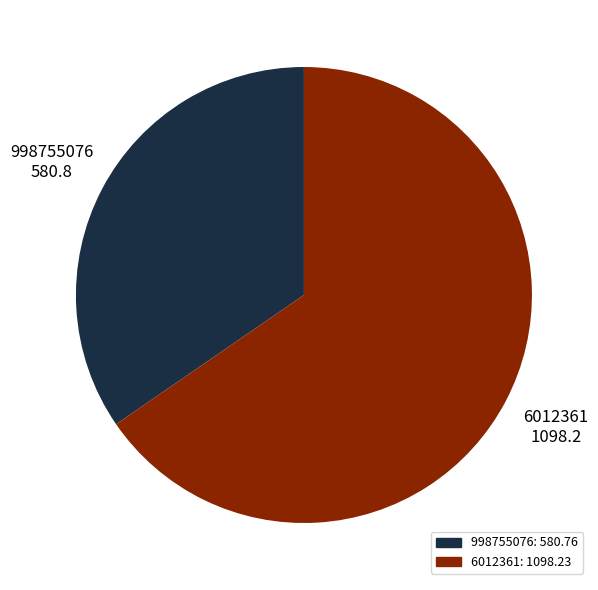

Rank the categories by value from highest to lowest.

6012361, 998755076